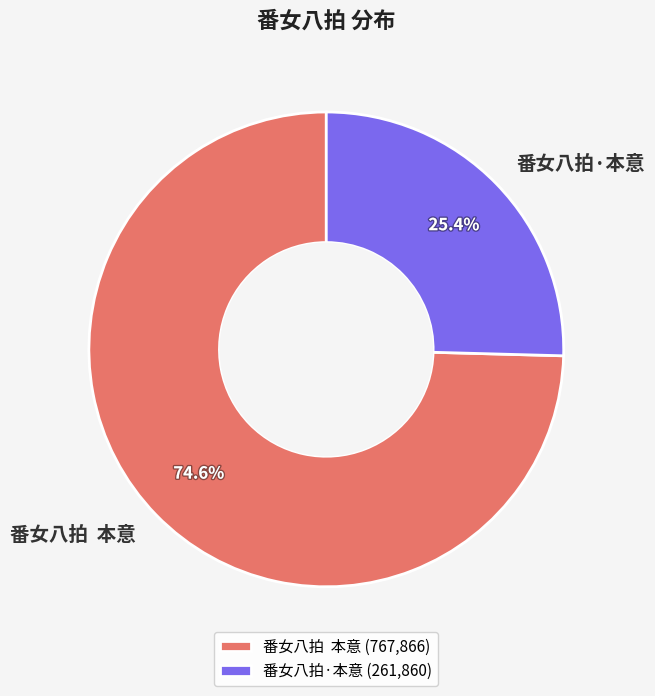

What percentage do 番女八拍·本意 and 番女八拍 本意 together represent?

100.0%